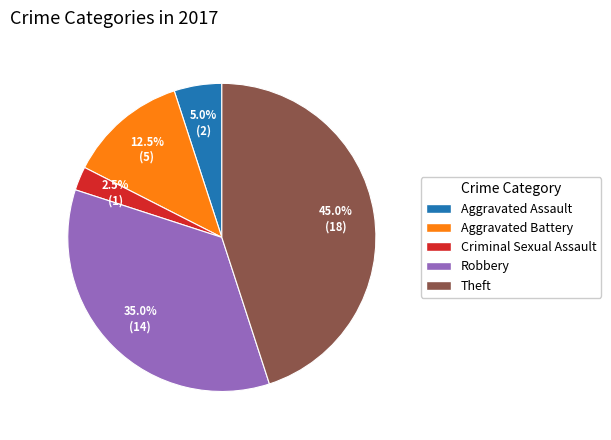

Is there any slice that represents more than half of the pie?

No